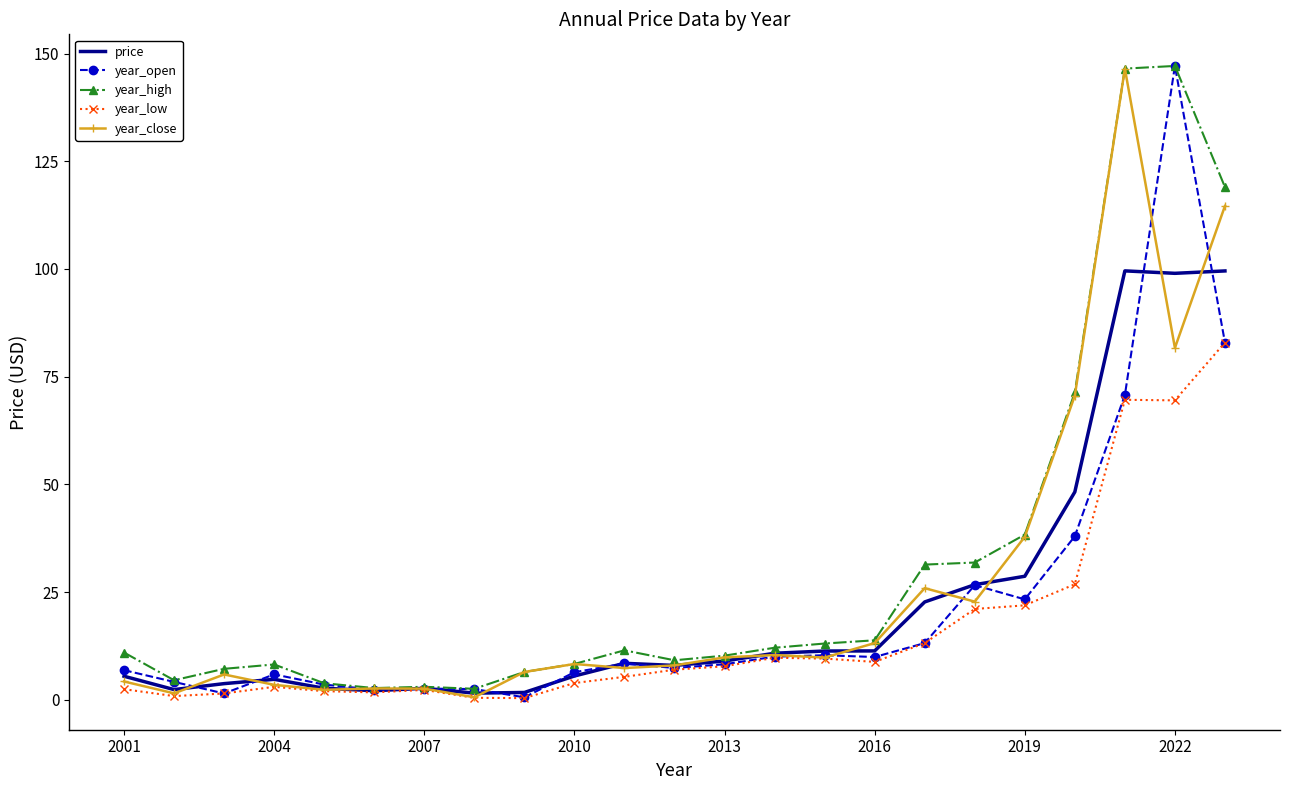

How many categories are shown in the chart?

23